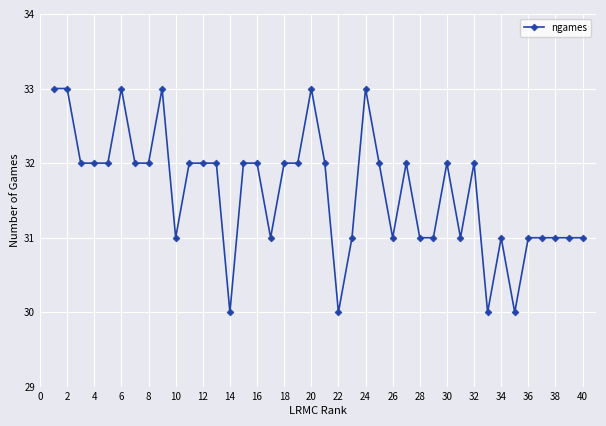

True or false: there are more than 0 points higher than both neighbors.

True